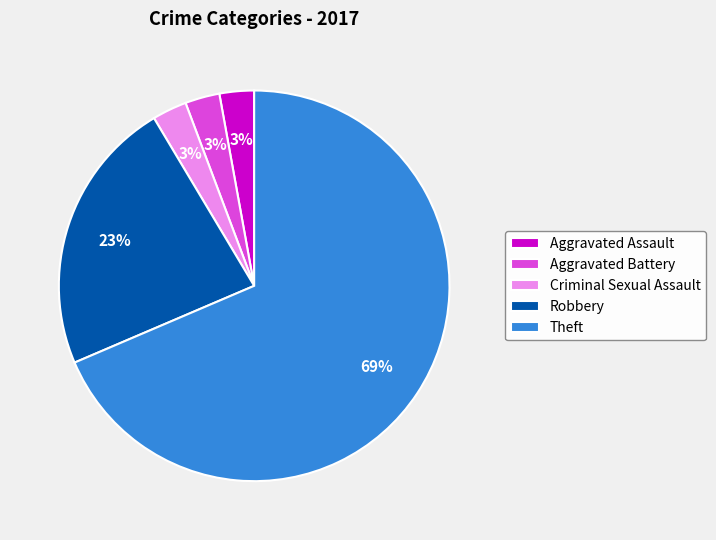

What is the largest slice in the pie chart?

Theft